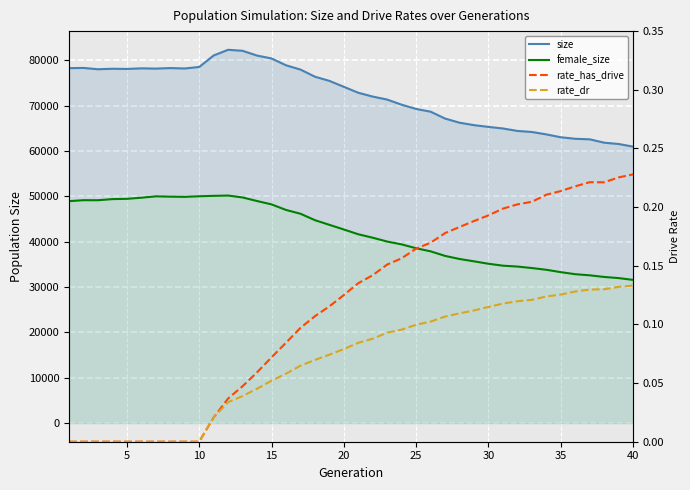

Is the value of female_size at 24 greater than the value of rate_dr at 18?

Yes